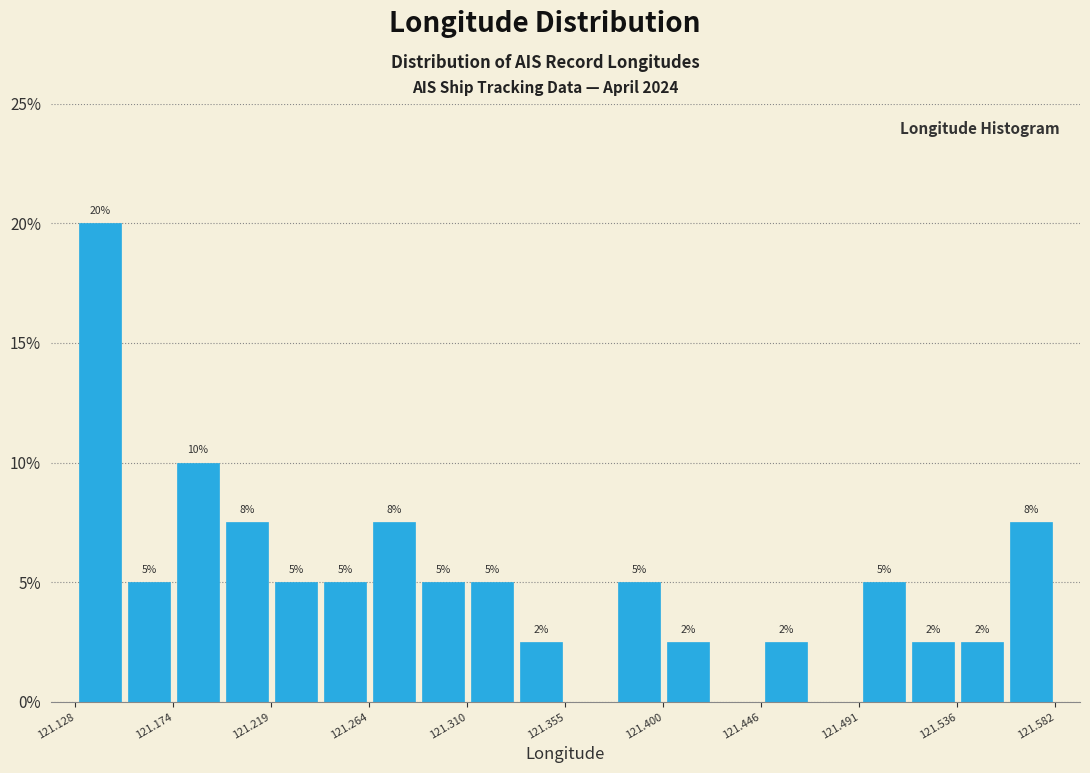

Over which range of the x-axis is the bar tallest?

121.130 to 121.150